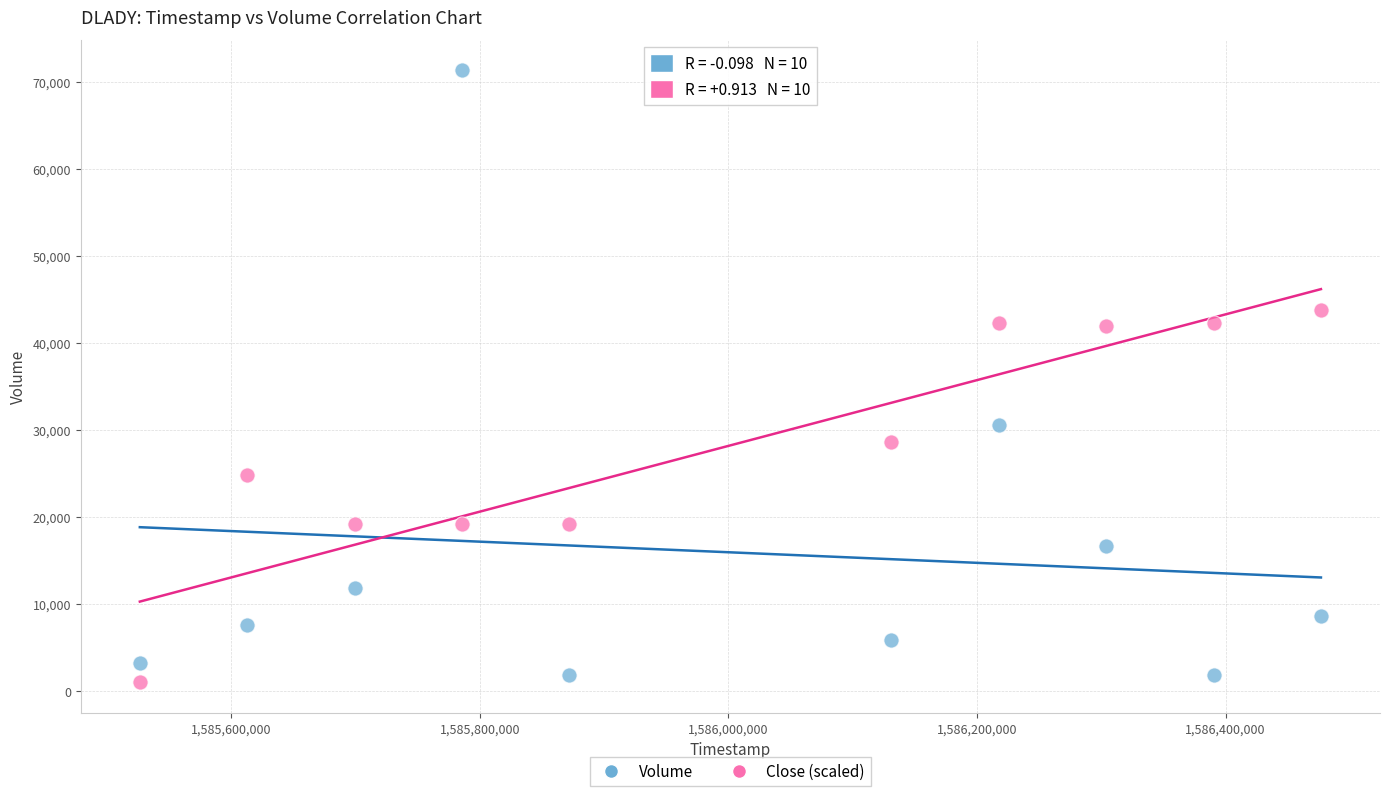

Which series reaches the maximum Y coordinate?

Volume